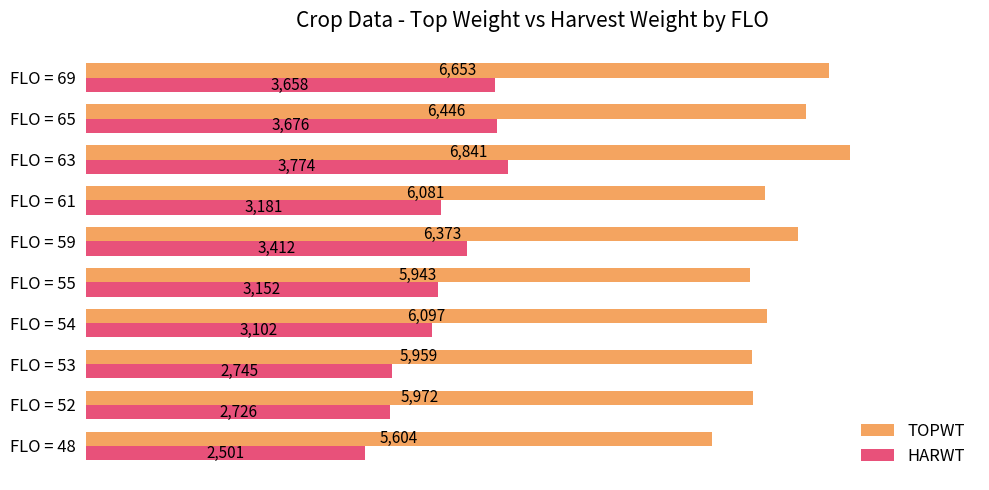

Which category has the highest value across all series?

FLO = 63